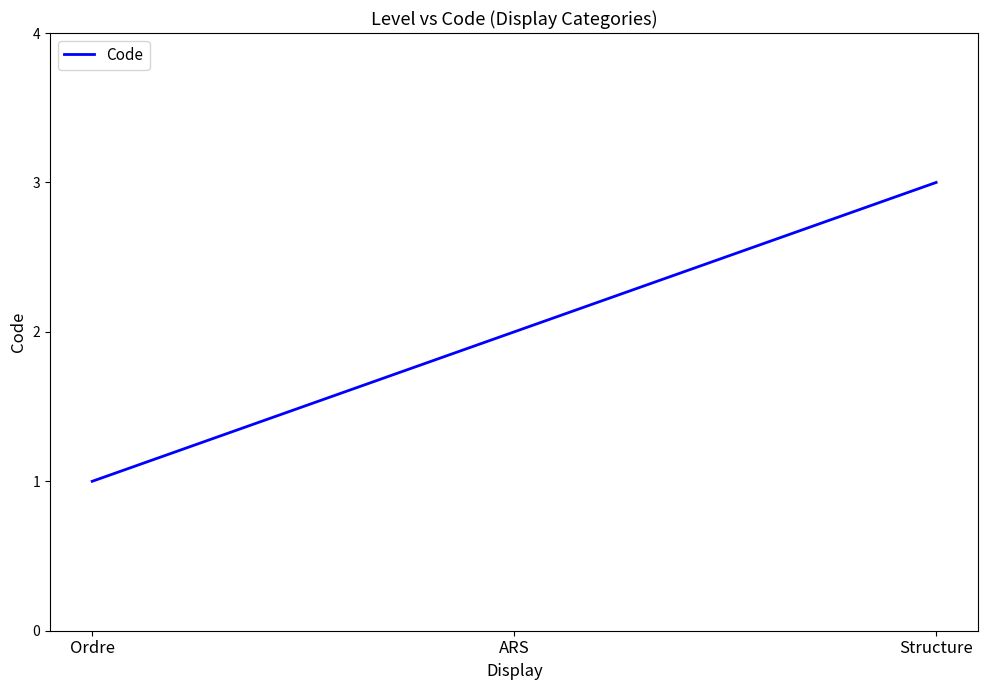

What is the greatest value displayed?

3